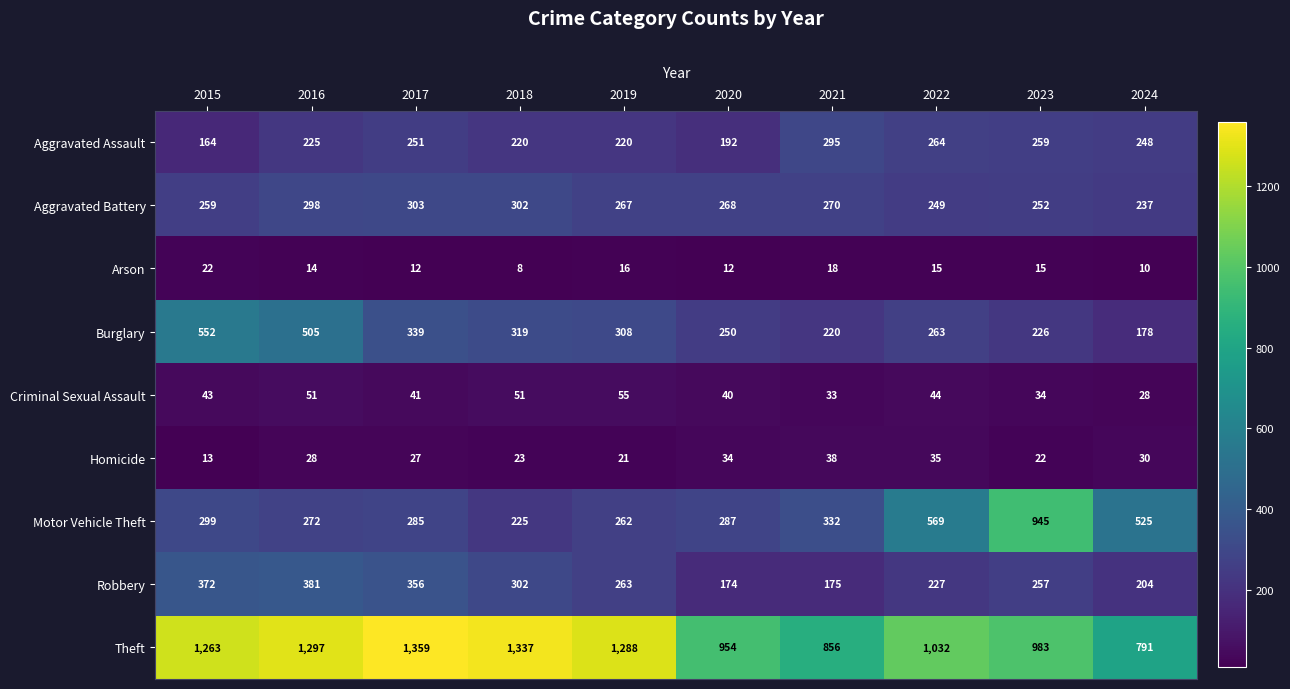

Read the Motor Vehicle Theft value at 2015, to the nearest 10.

300